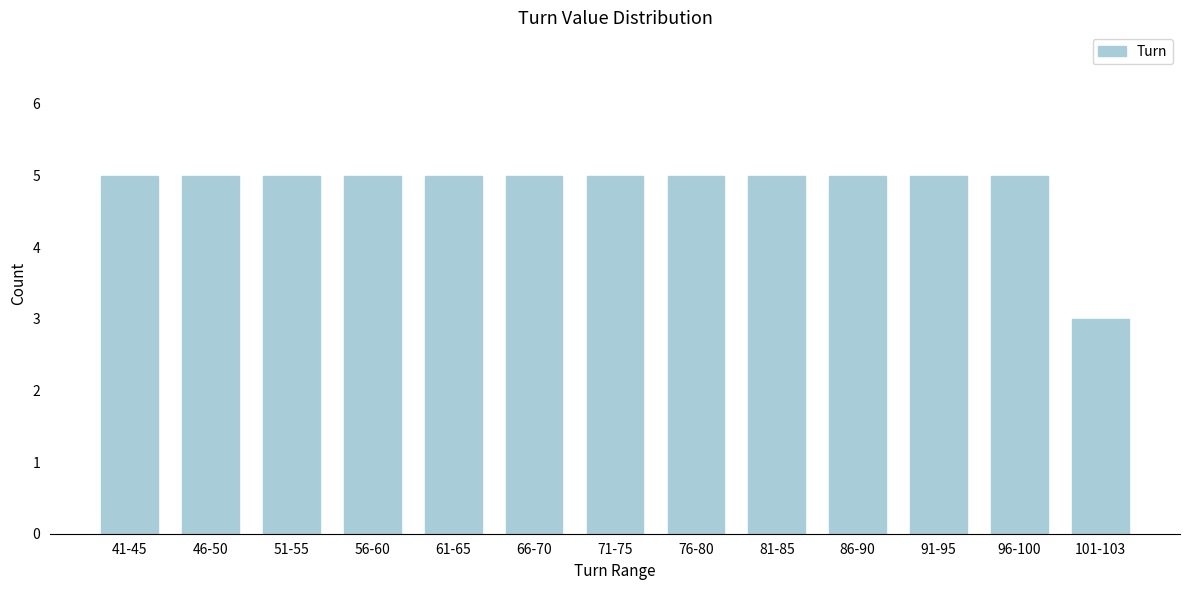

Reading left to right, transcribe all the data shown in this chart.

41-45=5	46-50=5	51-55=5	56-60=5	61-65=5	66-70=5	71-75=5	76-80=5	81-85=5	86-90=5	91-95=5	96-100=5	101-103=3